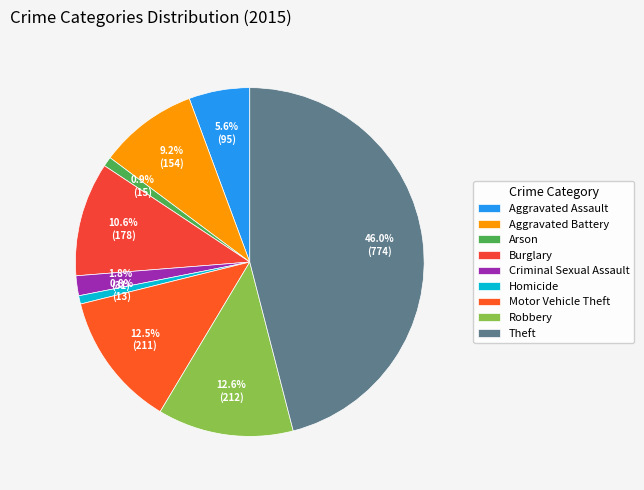

The Homicide slice represents 11% of the pie. True or false?

False